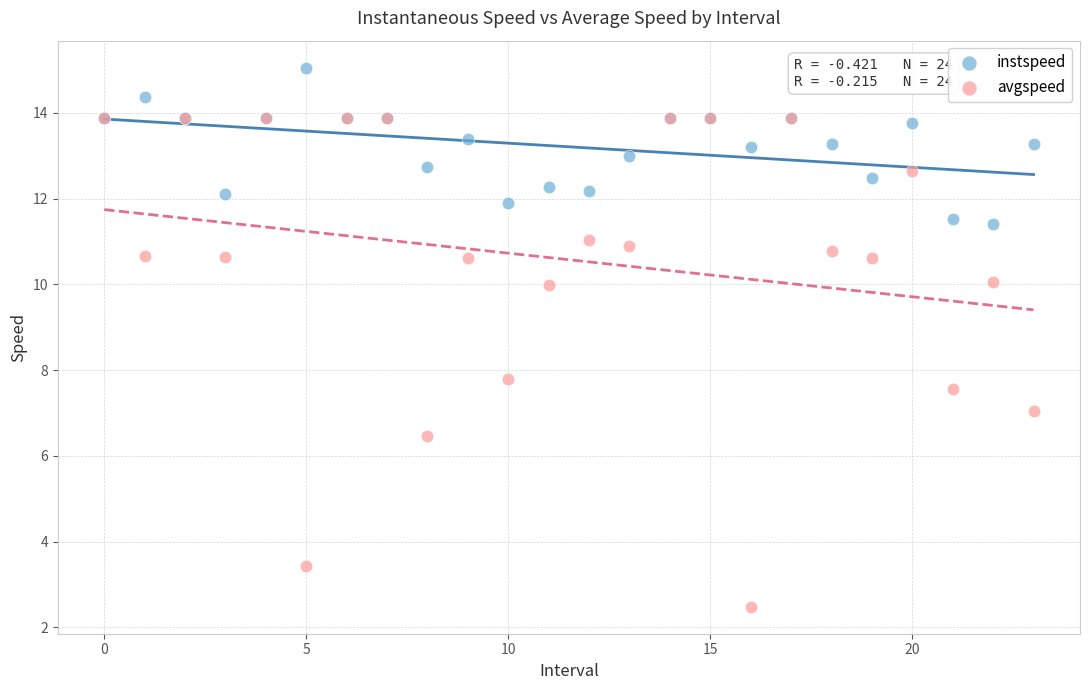

Which series has the widest spread of Y values?

avgspeed